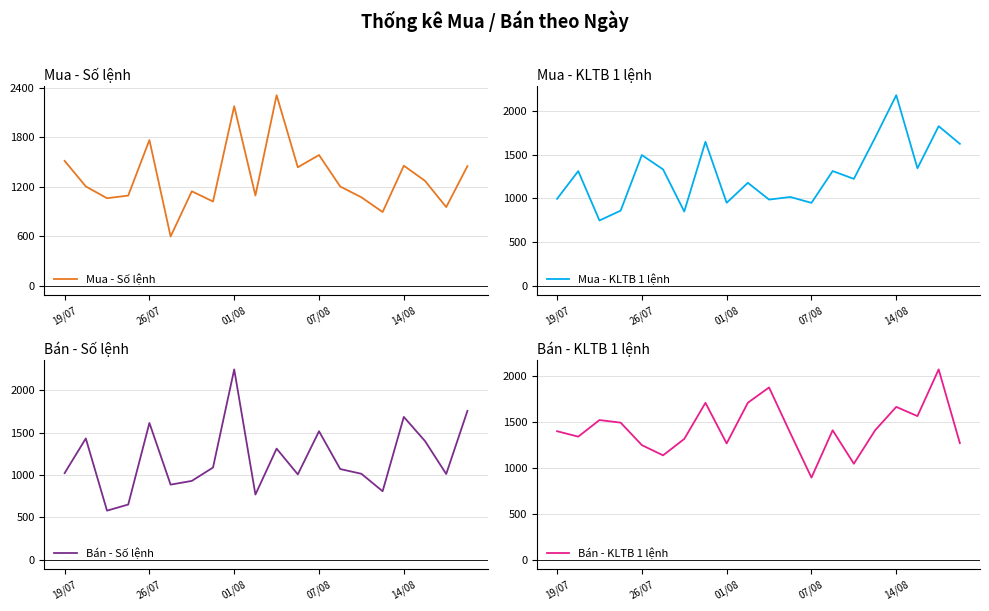

Which category has the highest value in the Mua - KLTB 1 lệnh series?

14/08